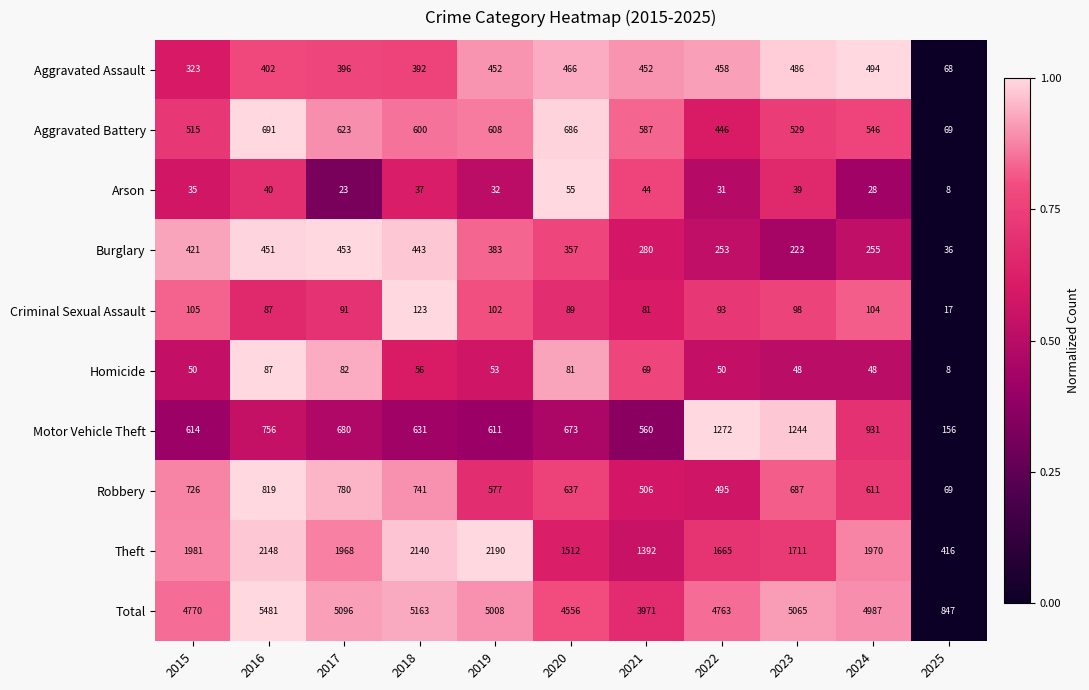

What is the greatest value displayed?

5481